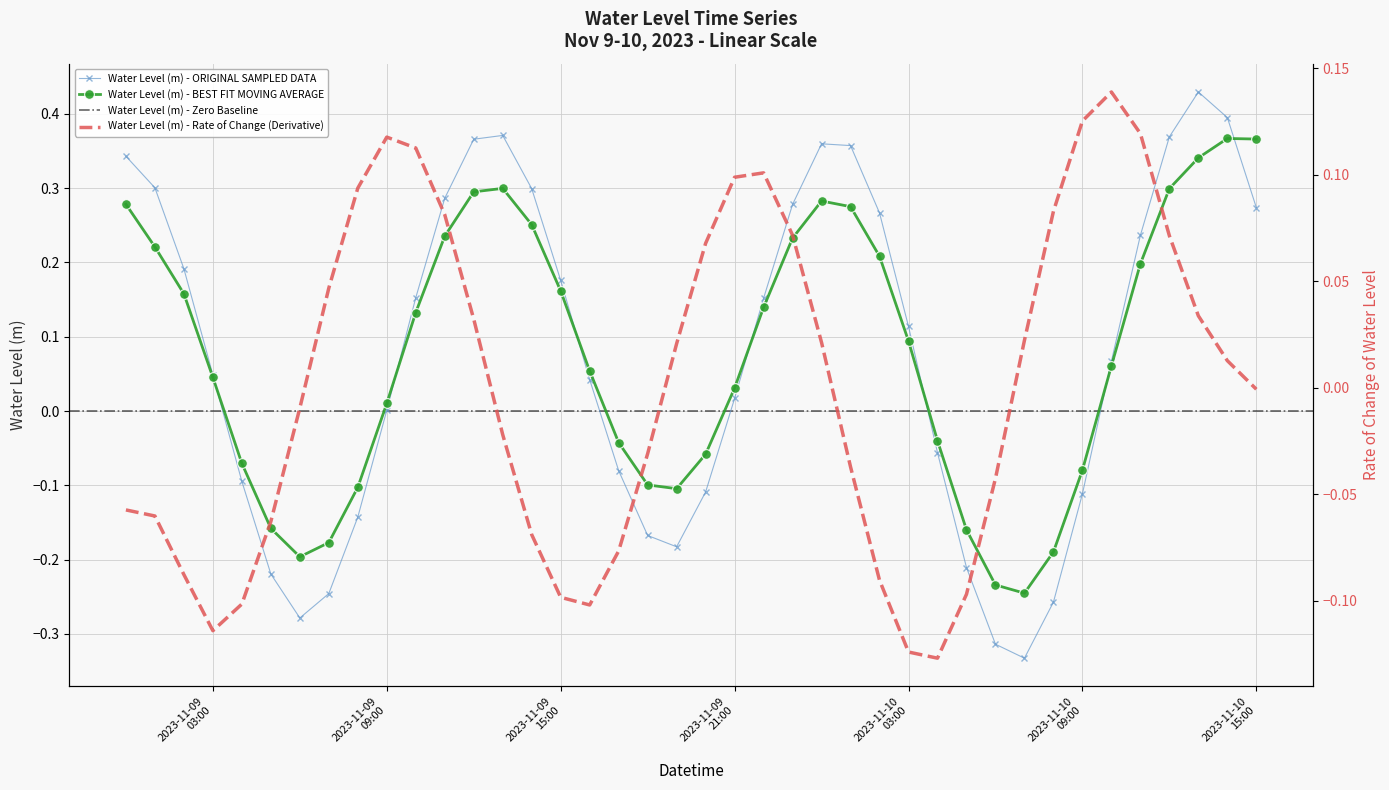

Where is the first local maximum?

2023-11-09 13:00:00